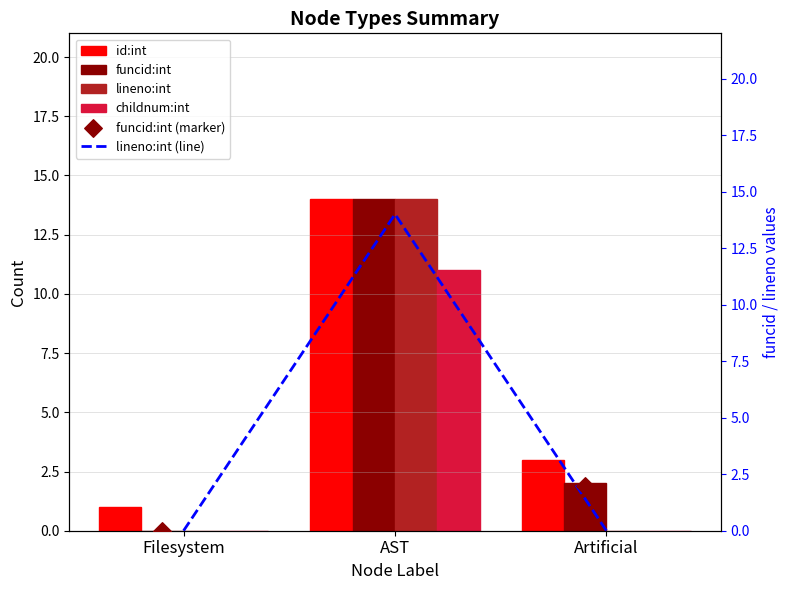

At how many categories does at least one series exceed 2?

2